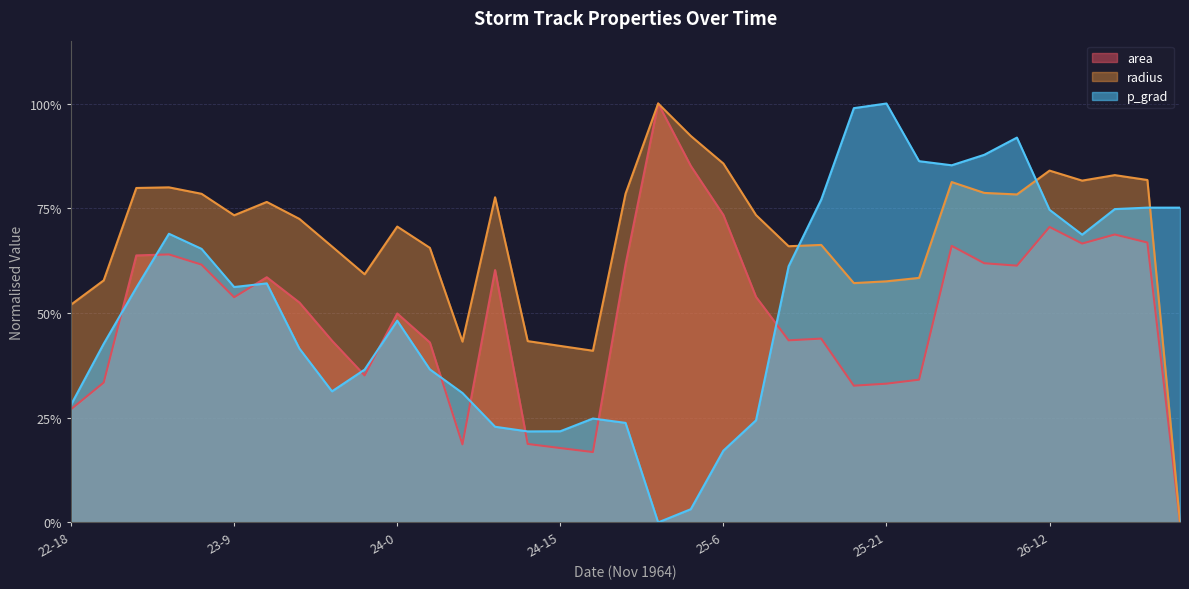

True or false: area has more than 2 points higher than both neighbors.

True